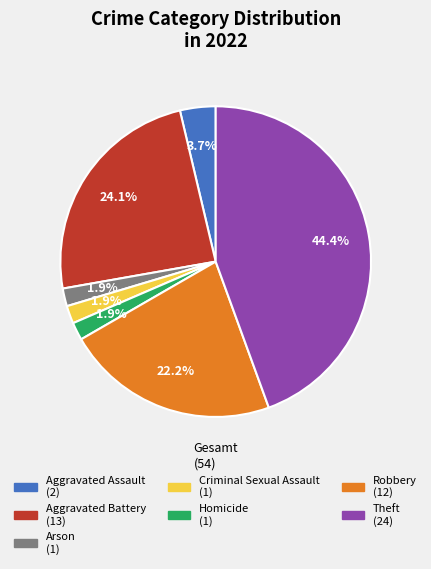

To the nearest percent, what is the combined percentage of Homicide and Aggravated Battery?

26%